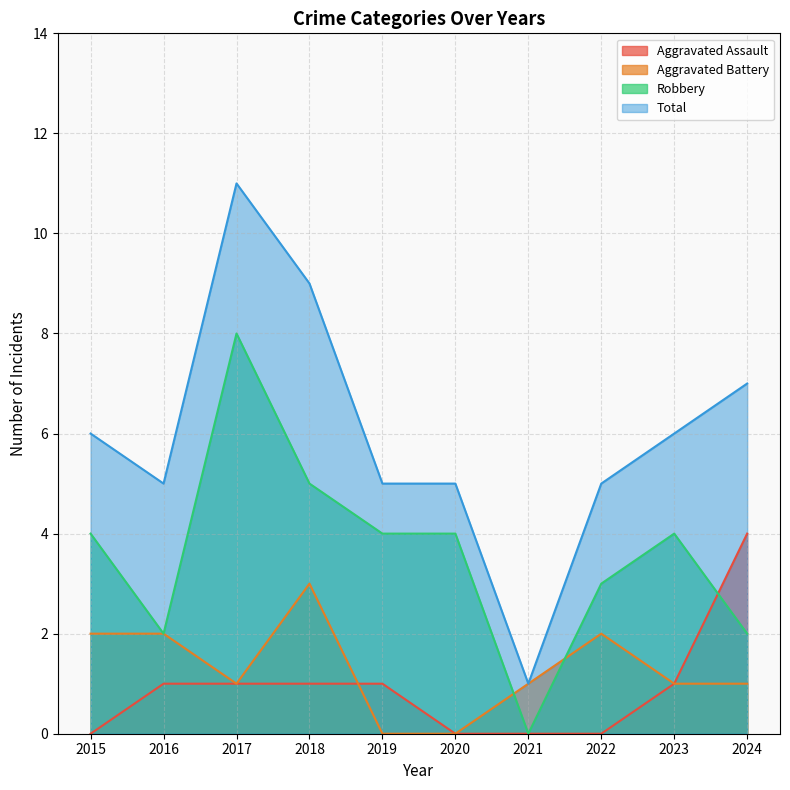

Reading left to right, list all the values displayed in this chart.

Aggravated Assault: 0	1	1	1	1	0	0	0	1	4
Aggravated Battery: 2	2	1	3	0	0	1	2	1	1
Robbery: 4	2	8	5	4	4	0	3	4	2
Total: 6	5	11	9	5	5	1	5	6	7